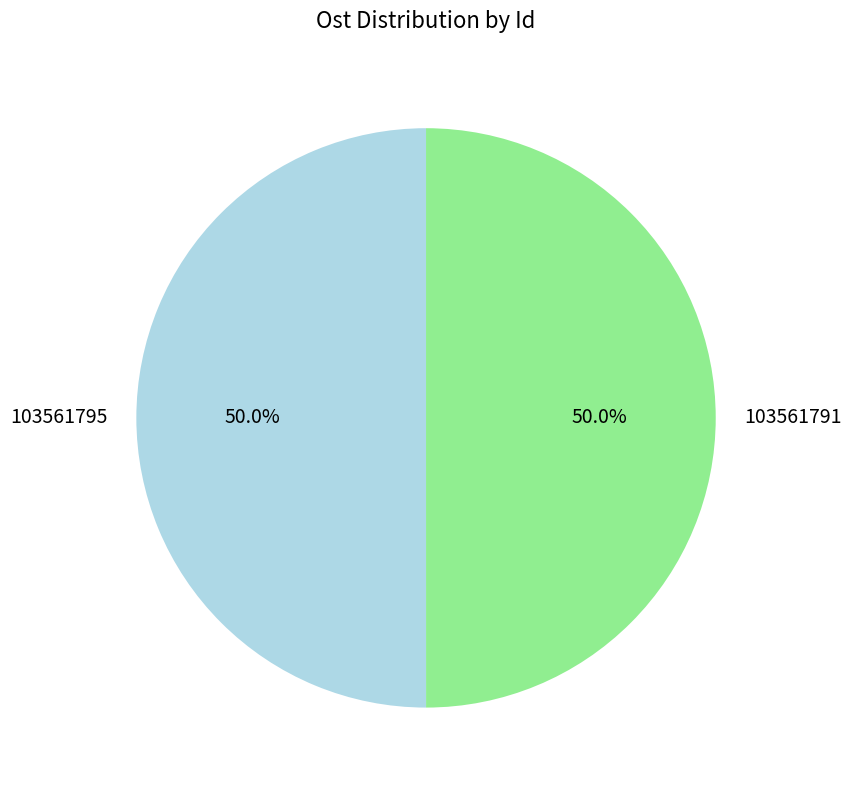

How many segments does this pie chart have?

2